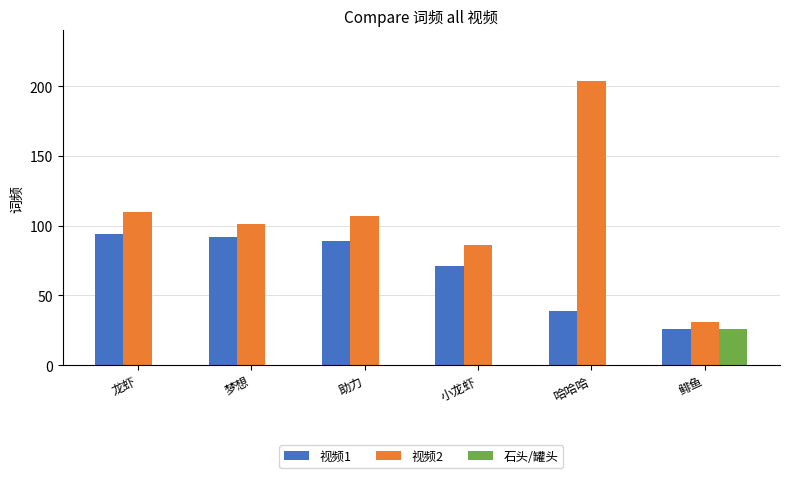

The 视频1 series shows 20 at 哈哈哈. True or false?

False